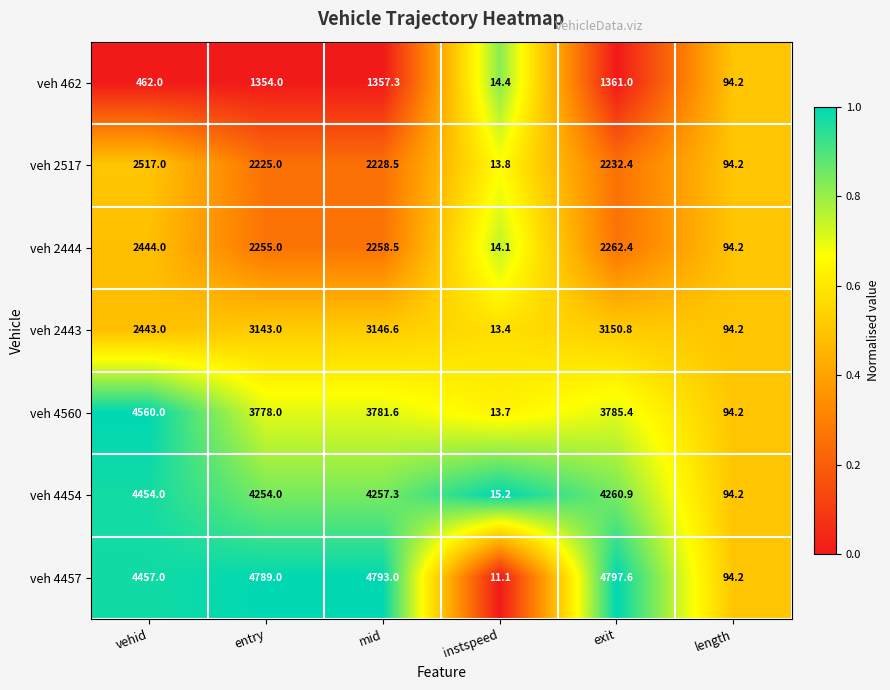

At which label is veh 4560 closest to 2286?

entry